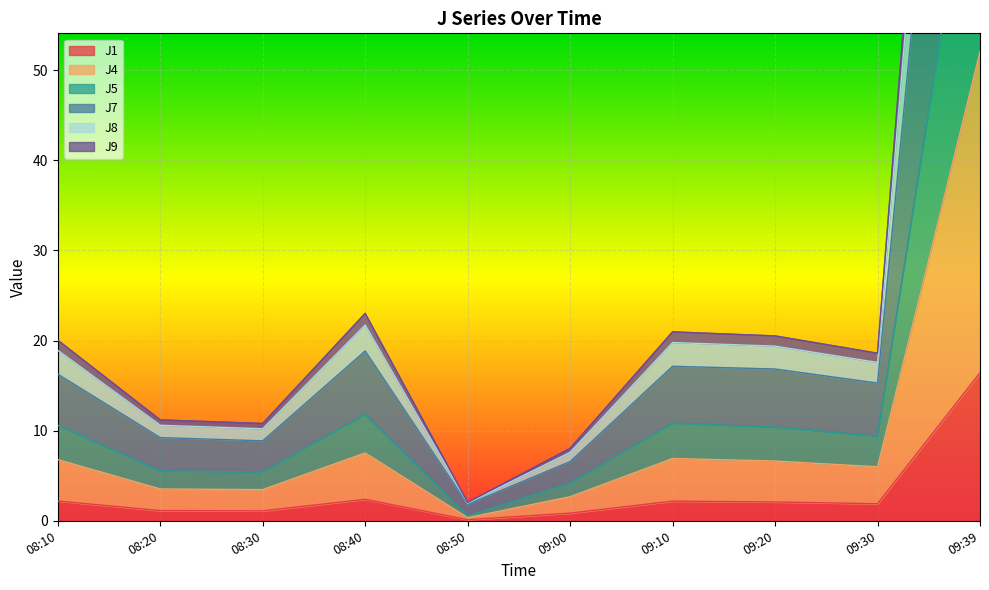

What is the maximum value for J7?

133.0